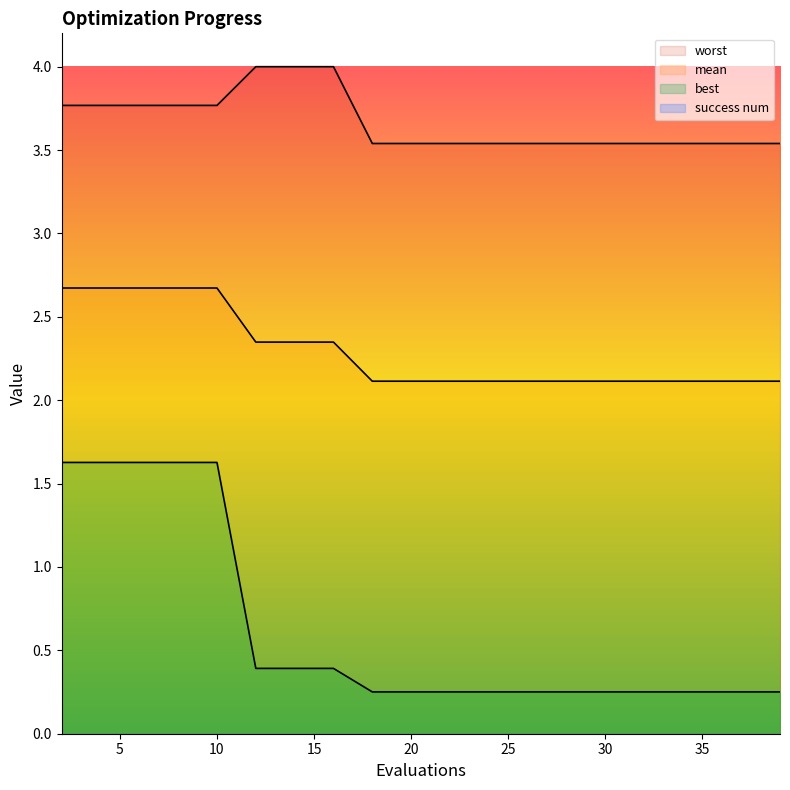

What is the difference between the worst values at 6 and 14?

0.2